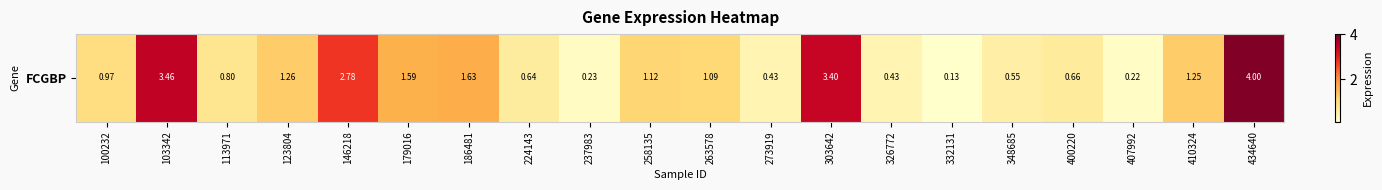

Which has a higher value, 113971 or 224143?

113971